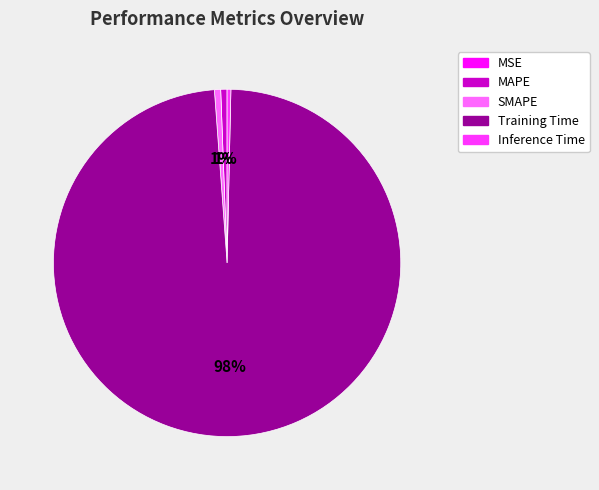

Is it true that Inference Time is 0% of the pie?

True